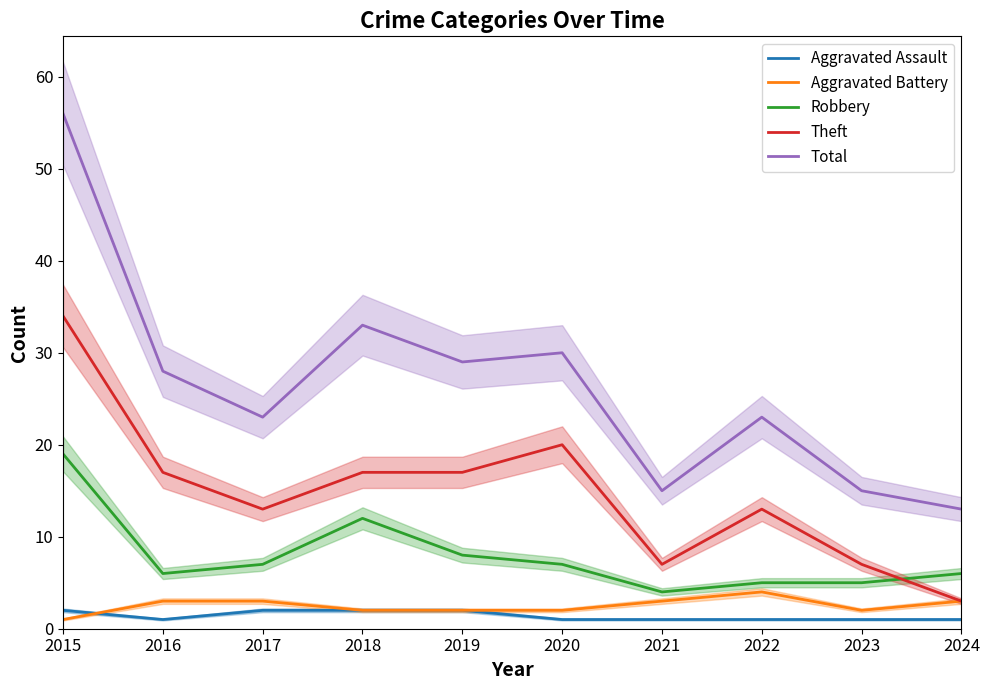

Is it true that Aggravated Battery equals 5 at 2016?

False